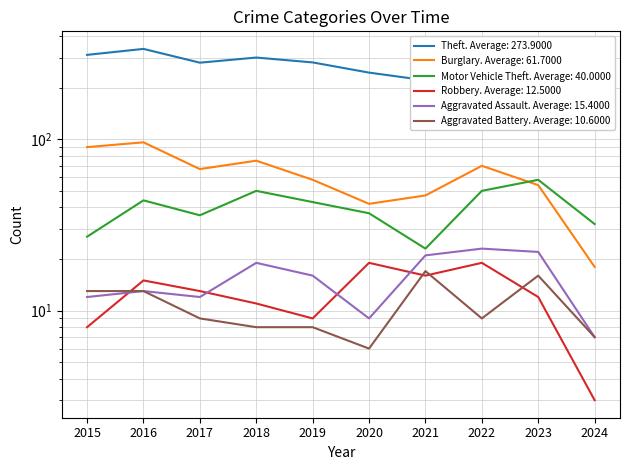

How many series are shown in this chart?

6